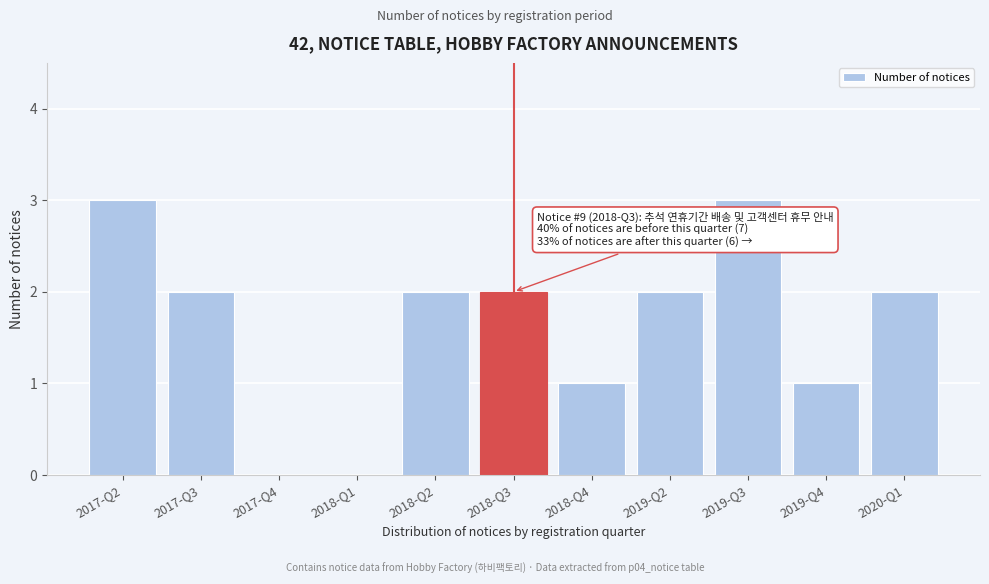

Reading left to right, extract all data points from this chart.

2017-Q2=3	2017-Q3=2	2017-Q4=0	2018-Q1=0	2018-Q2=2	2018-Q3=2	2018-Q4=1	2019-Q2=2	2019-Q3=3	2019-Q4=1	2020-Q1=2